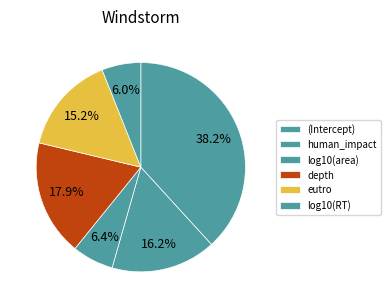

Which category has the biggest portion of the pie?

(Intercept)